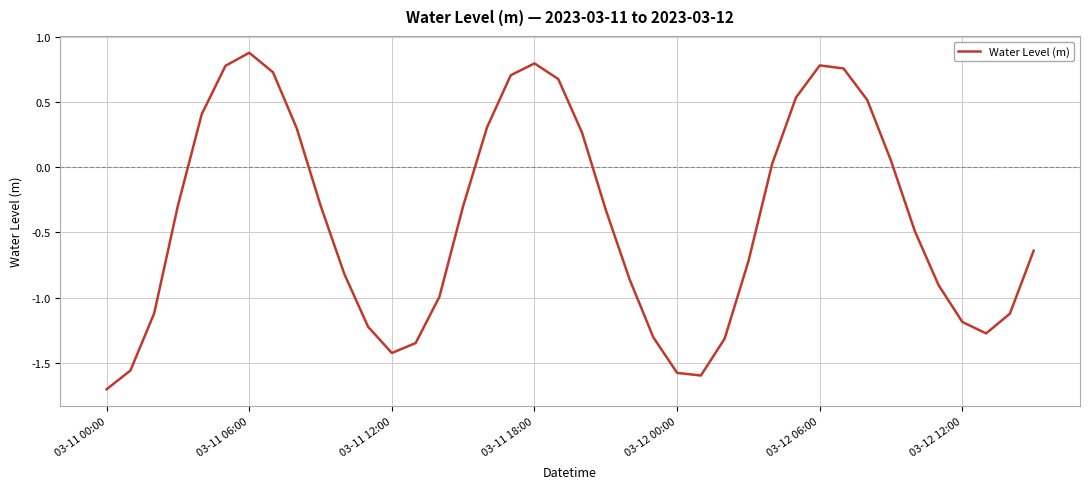

What is the minimum value shown in the chart?

-1.7